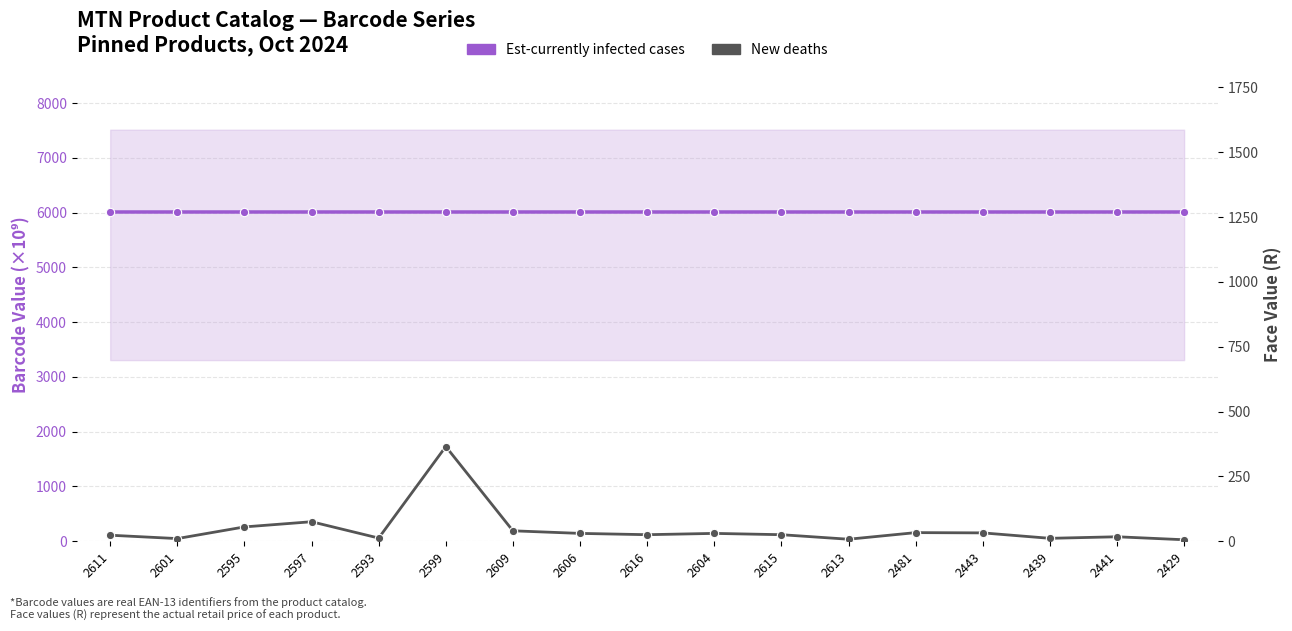

How many lines are shown in the chart?

2